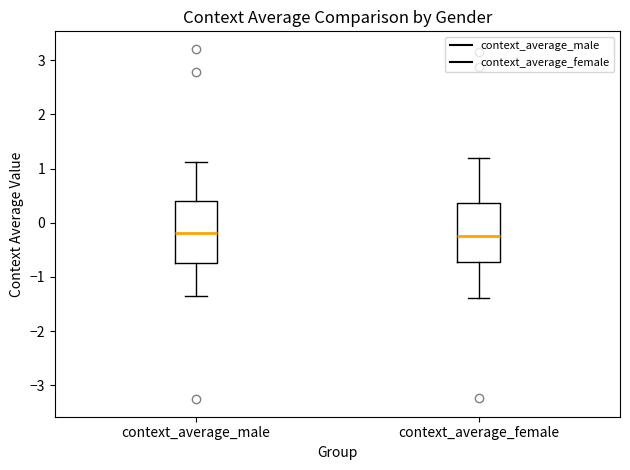

Where does the median line of the box for context_average_male sit on the y-axis? The values are not printed on the chart, so give them approximately, as read against the axis.

-0.2